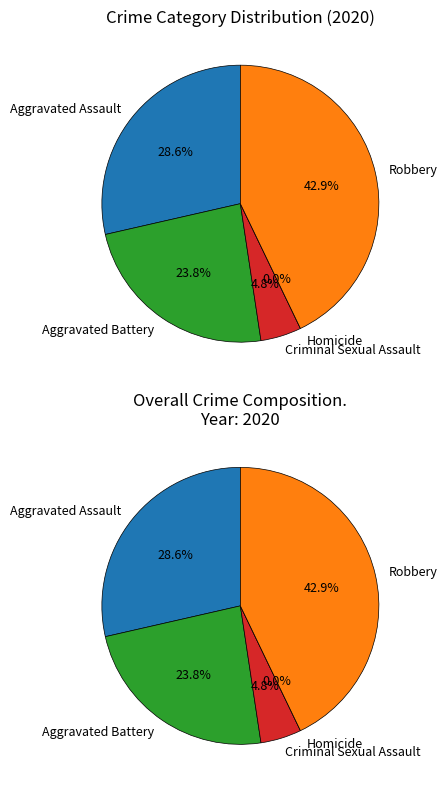

What is the smallest slice in the pie chart?

Homicide